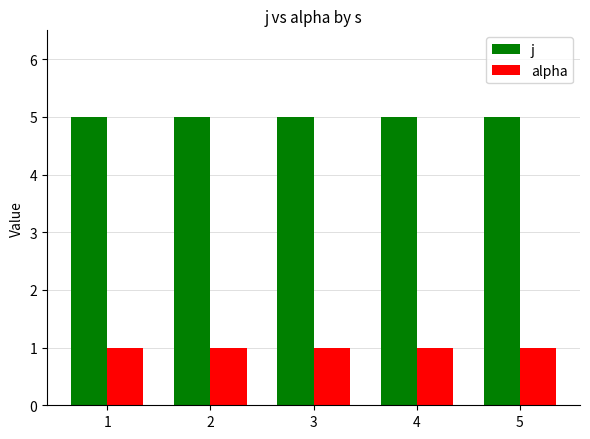

Which series has the largest total across all categories?

j